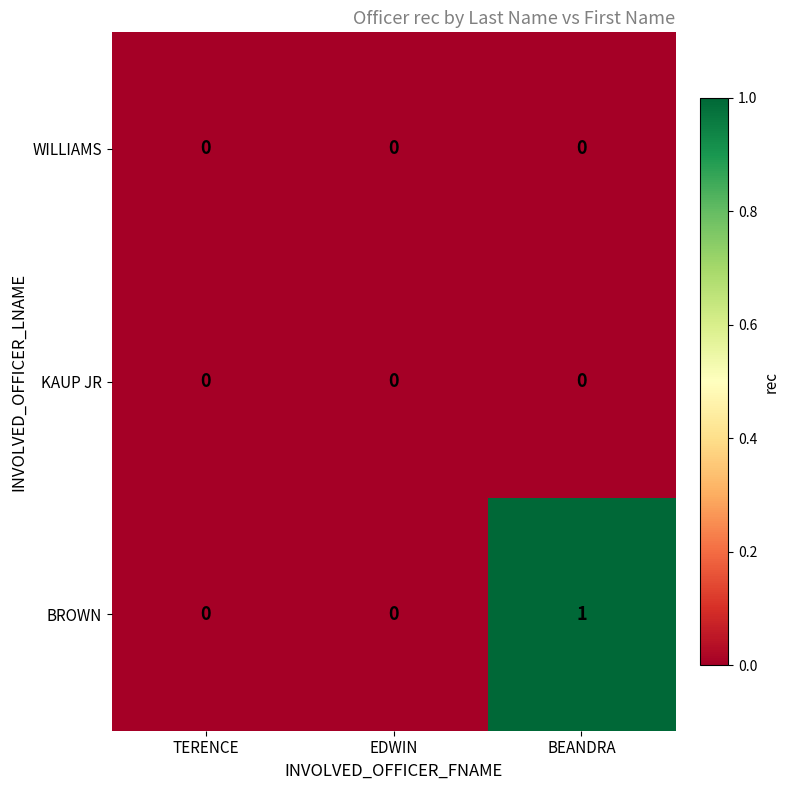

True or false: BROWN has a value of 1 at BEANDRA.

True